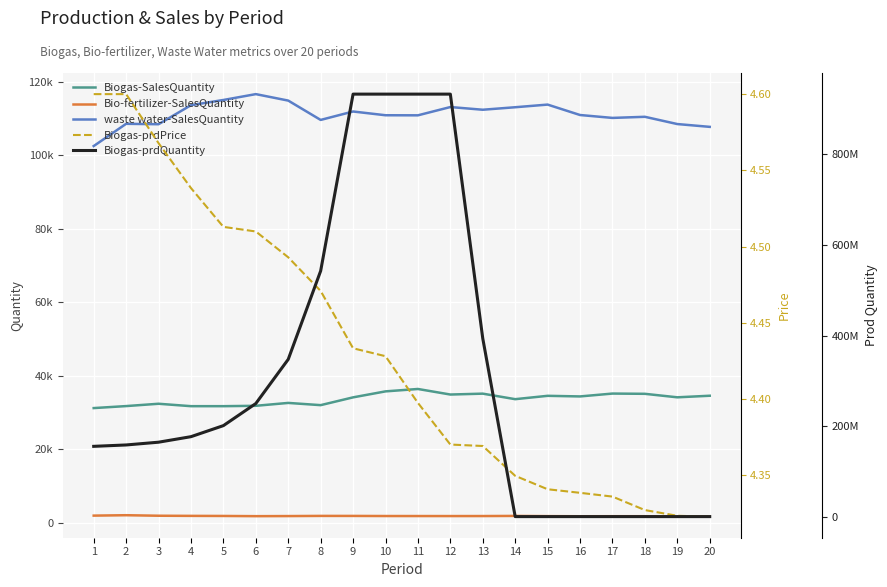

What is the difference between the waste water-SalesQuantity values at 3 and 13?

3940.0